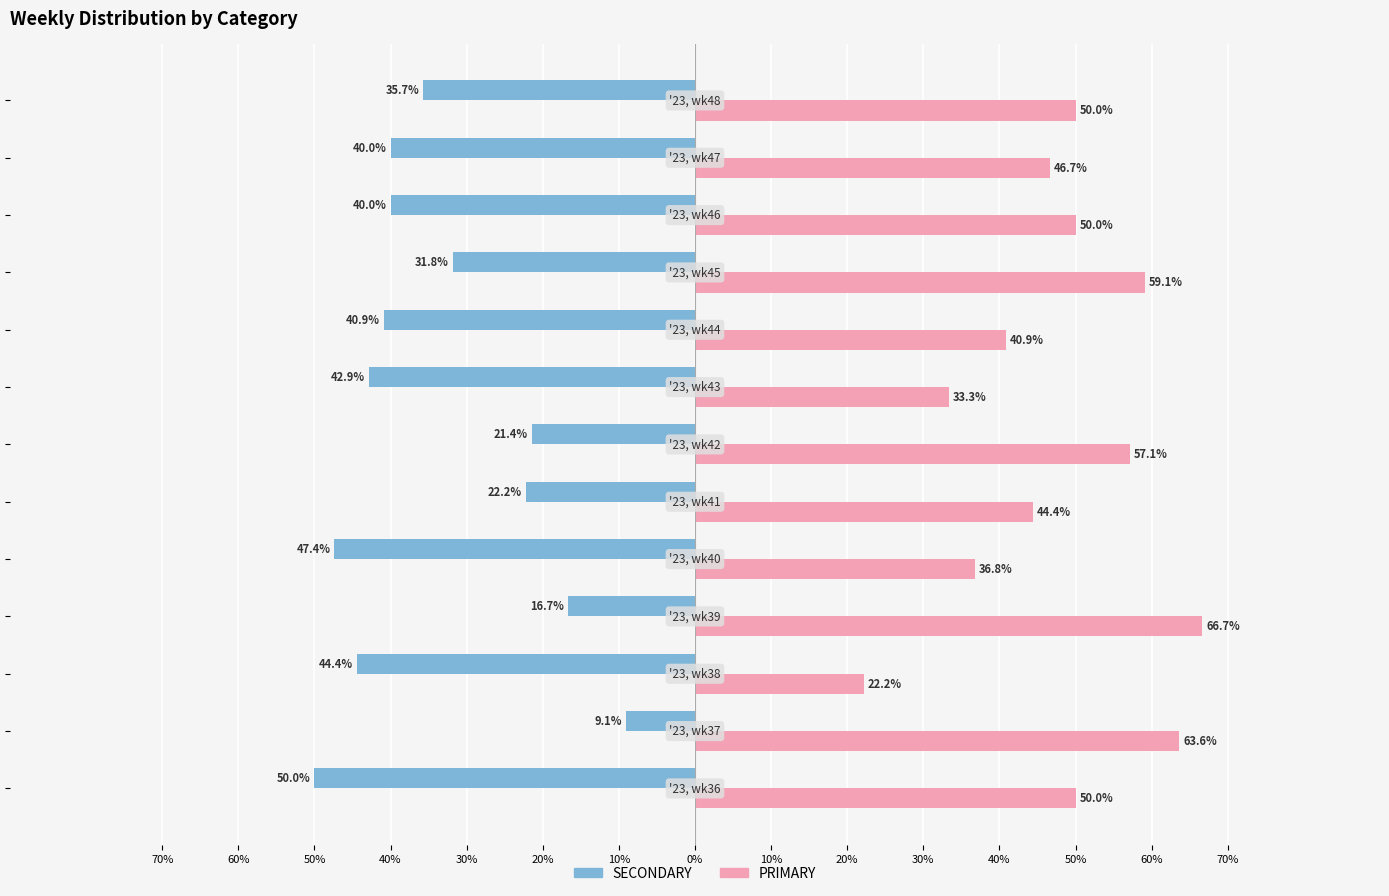

What are all the series names shown in the legend?

SECONDARY, PRIMARY